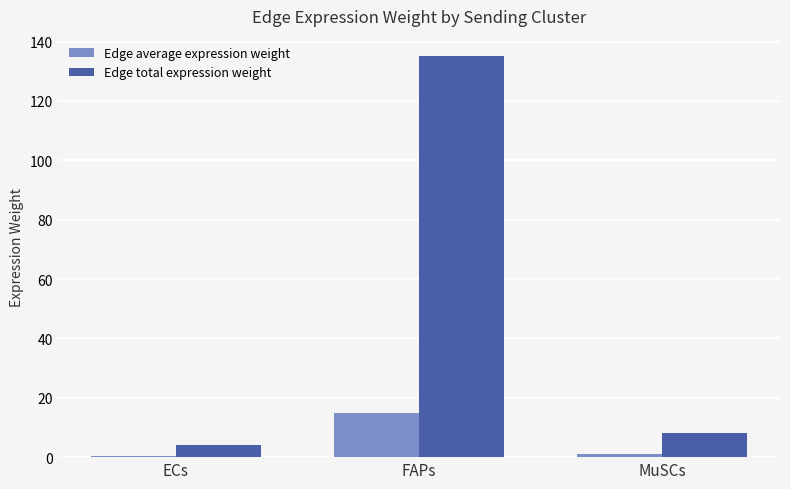

Which series has the largest total across all categories?

Edge total expression weight